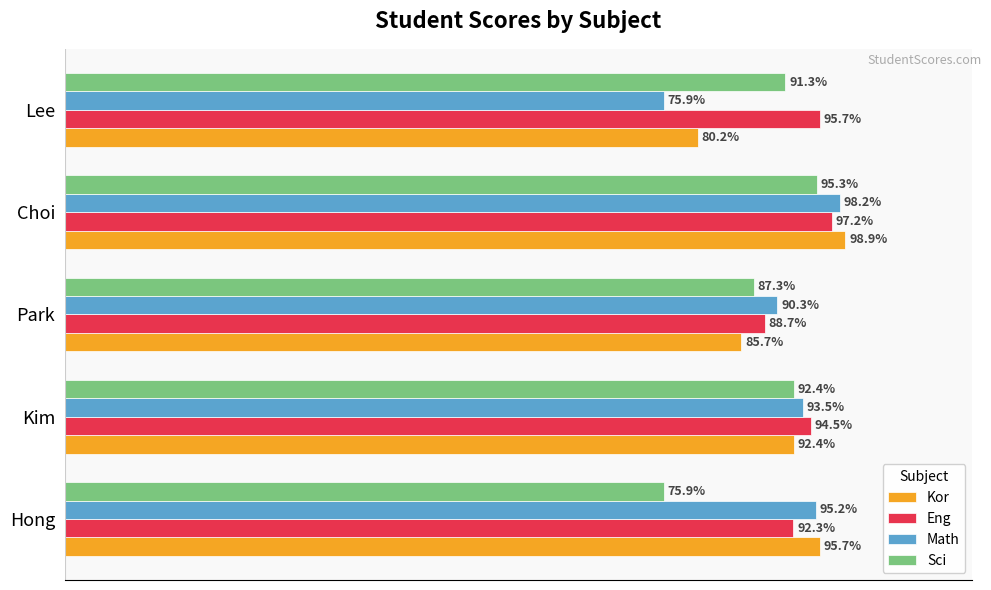

List the labels in order of Kor value, smallest first.

Lee, Park, Kim, Hong, Choi